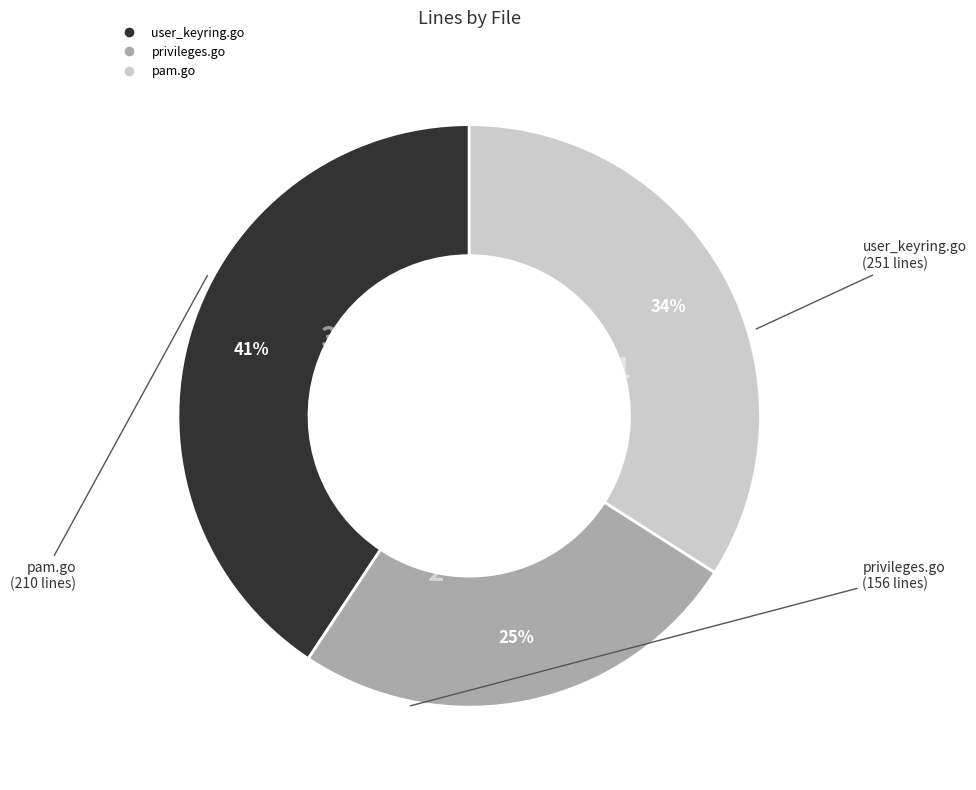

What is the largest slice in the pie chart?

user_keyring.go